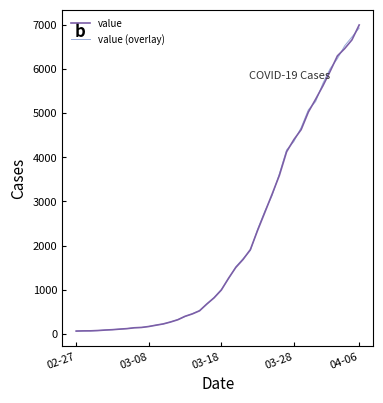

What is the maximum value shown in the chart?

6995.0